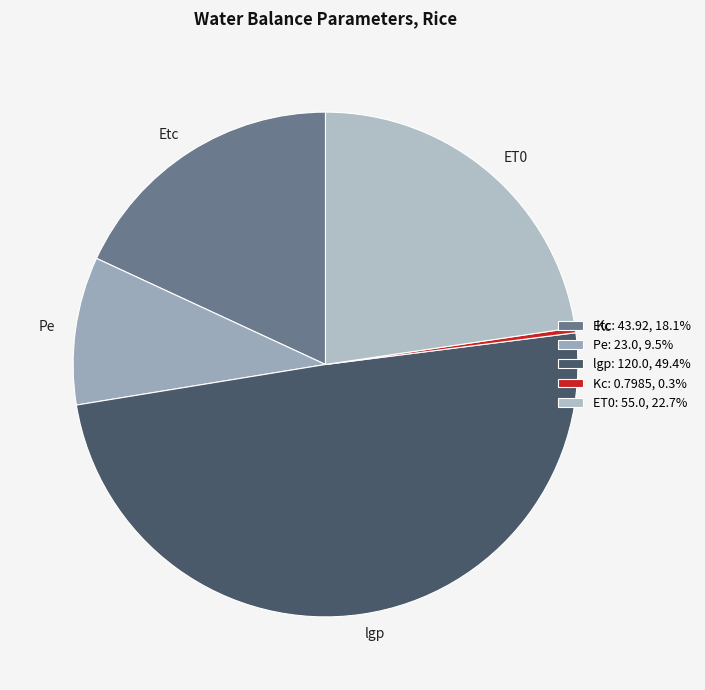

Between ET0 and lgp, which is larger?

lgp